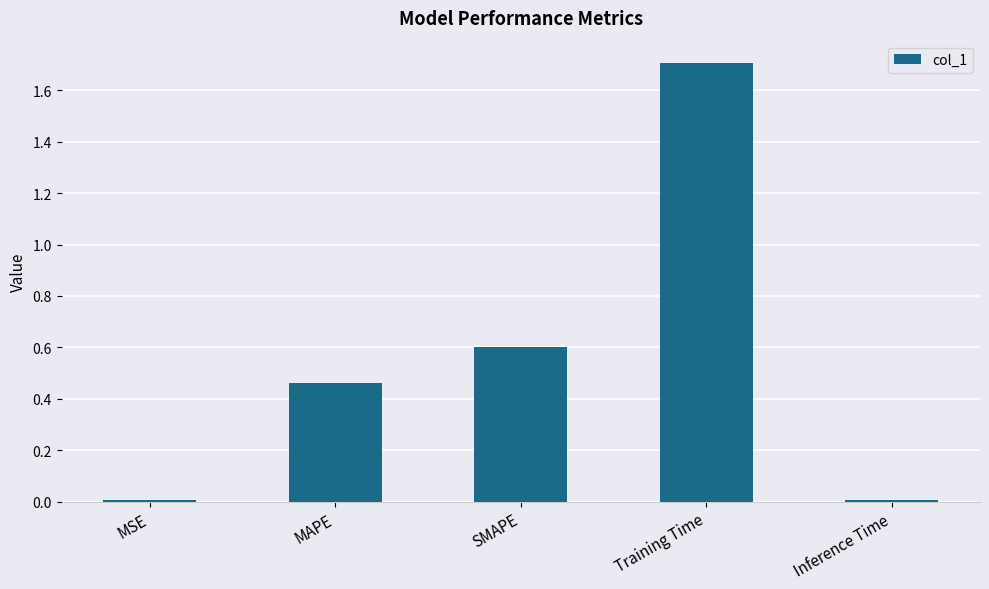

What is the average value?

0.6